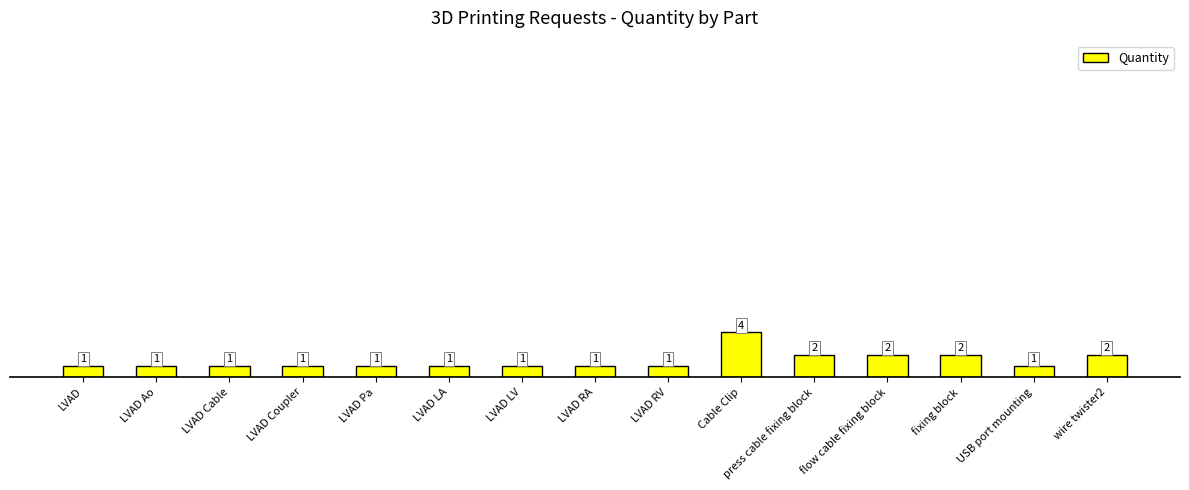

What is the minimum value shown in the chart?

1